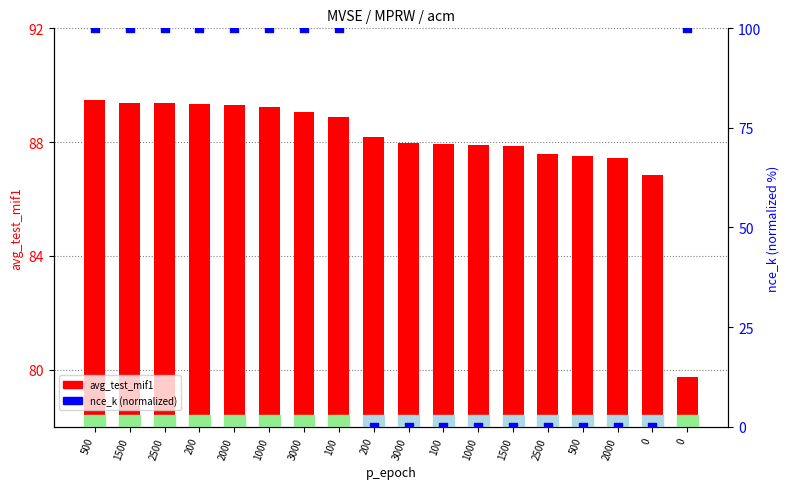

Is the value of avg_test_mif1 at 0 greater than the value of nce_k (normalized) at 100?

No